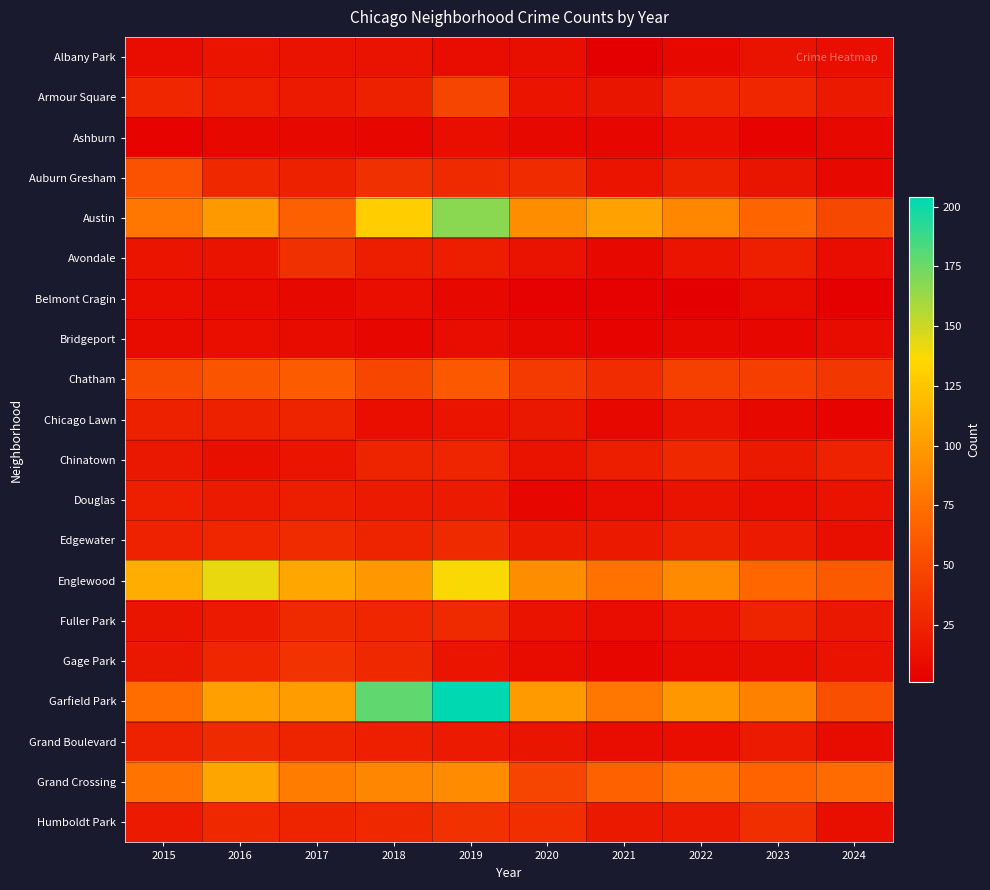

At which category is the sum across all series the highest?

2019